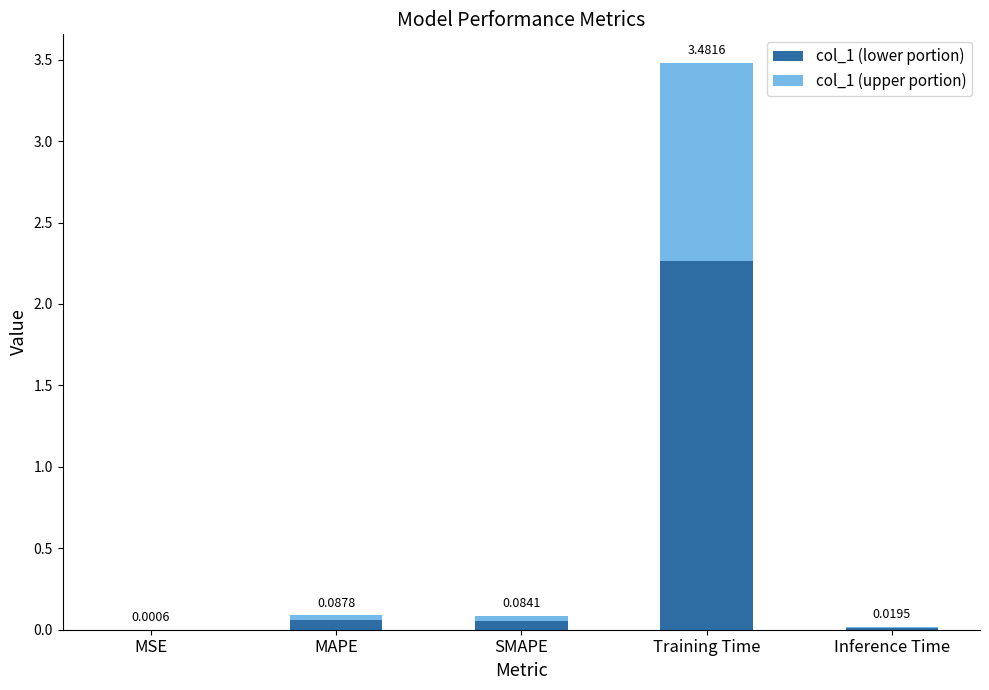

At which label does col_1 (lower portion) reach its peak?

Training Time